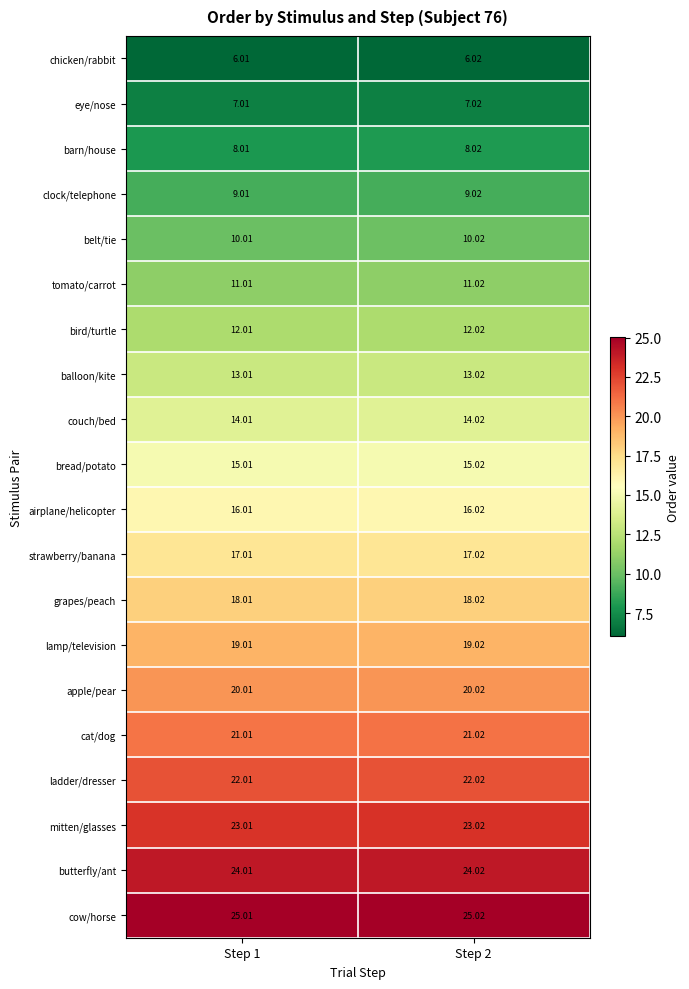

Which series has the largest total across all categories?

cow/horse